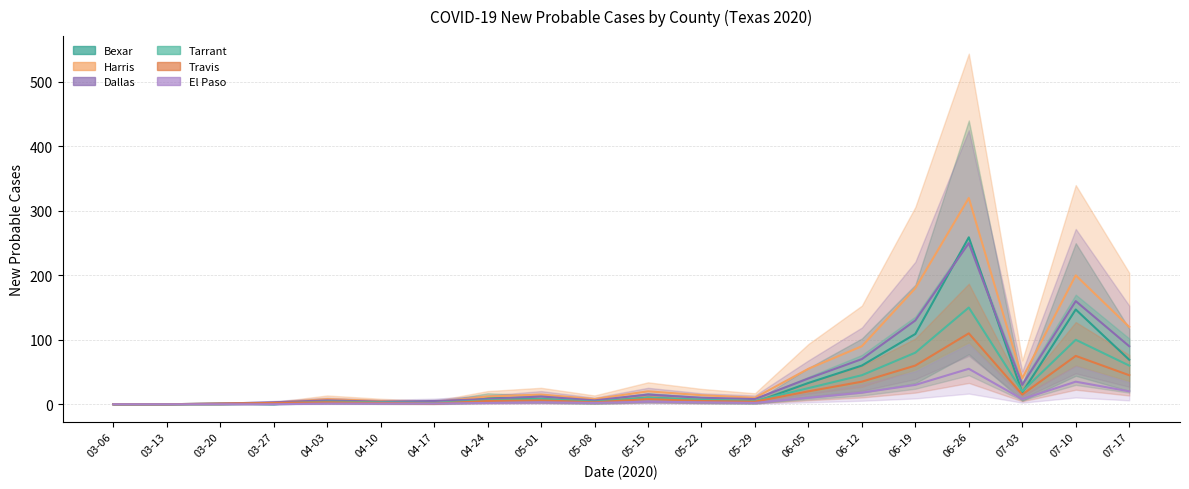

What is the difference between the maximum and minimum values in the Bexar series?

259